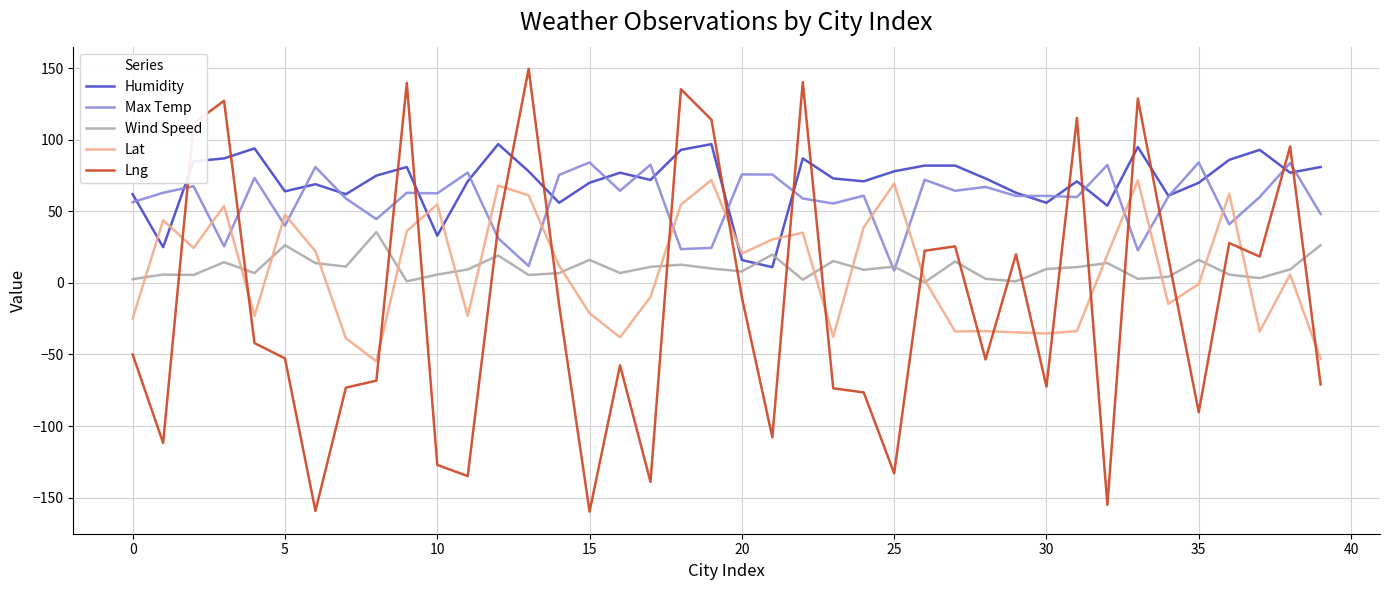

Which series has the largest range (max minus min)?

Lng